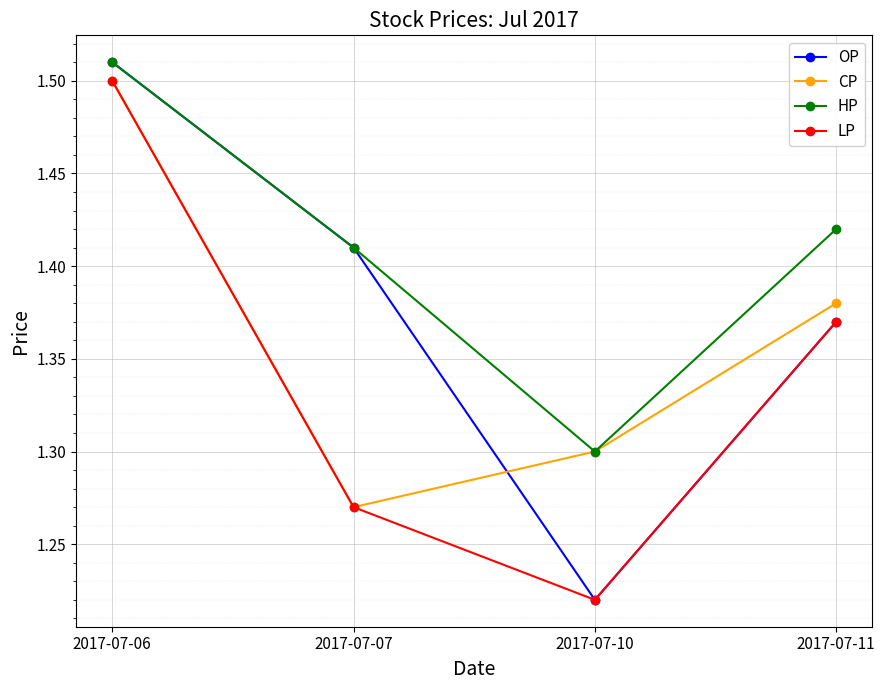

List the series in order of their overall mean, highest first.

HP, OP, CP, LP